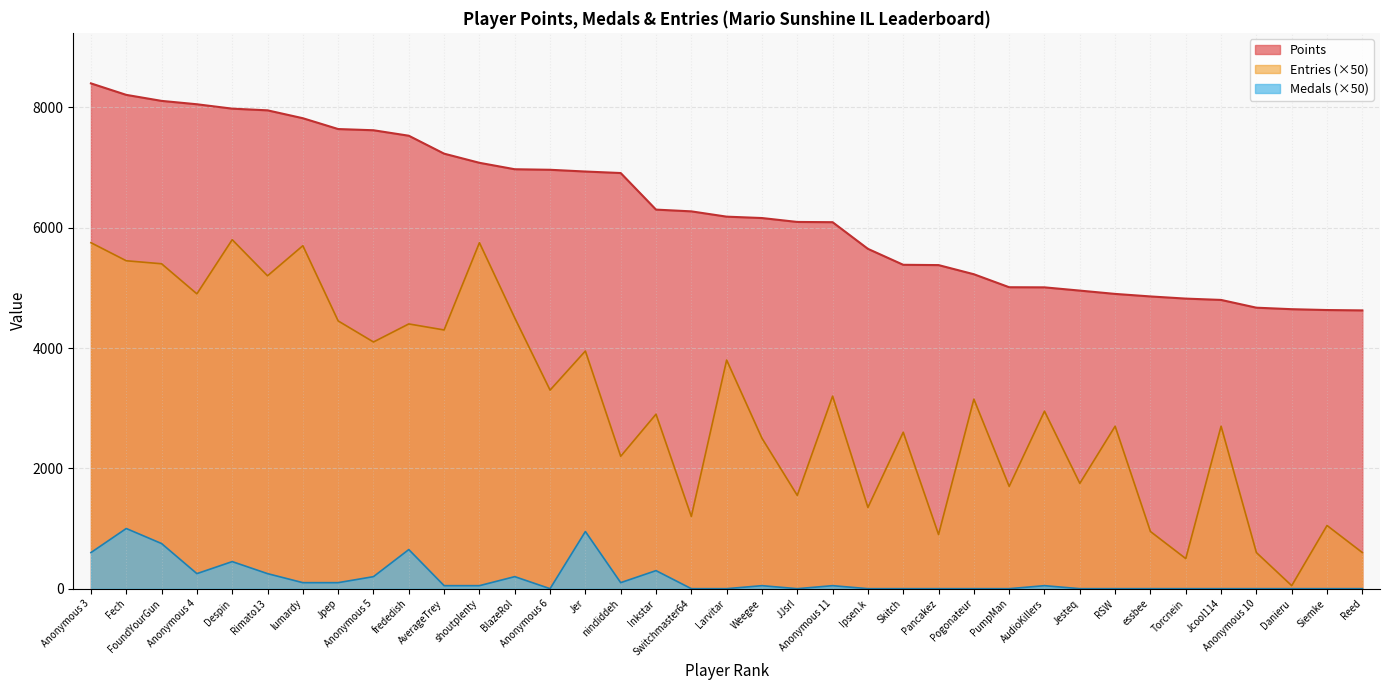

Reading left to right, what are all the values shown in this chart?

Points: Anonymous 3=8398	Fech=8207	FoundYourGun=8107	Anonymous 4=8051	Despin=7978	Rimato13=7950	lumardy=7819	Jpep=7639	Anonymous 5=7619	frededish=7528	AverageTrey=7230	shoutplenty=7078	BlazeRol=6971	Anonymous 6=6962	Jer=6933	nindiddeh=6908	Inkstar=6300	Switchmaster64=6271	Larvitar=6183	Weegee=6160	JJsrl=6095	Anonymous 11=6091	Ipsen.k=5648	Skitch=5383	Pancakez=5378	Pogonateur=5226	PumpMan=5010	AudioKillers=5008	Jesteq=4954	RSW=4899	essbee=4857	Torcnein=4821	Jcool114=4799	Anonymous 10=4670	Danieru=4645	Siemke=4631	Reed=4625
Medals: Anonymous 3=600	Fech=1000	FoundYourGun=750	Anonymous 4=250	Despin=450	Rimato13=250	lumardy=100	Jpep=100	Anonymous 5=200	frededish=650	AverageTrey=50	shoutplenty=50	BlazeRol=200	Anonymous 6=0	Jer=950	nindiddeh=100	Inkstar=300	Switchmaster64=0	Larvitar=0	Weegee=50	JJsrl=0	Anonymous 11=50	Ipsen.k=0	Skitch=0	Pancakez=0	Pogonateur=0	PumpMan=0	AudioKillers=50	Jesteq=0	RSW=0	essbee=0	Torcnein=0	Jcool114=0	Anonymous 10=0	Danieru=0	Siemke=0	Reed=0
Entries: Anonymous 3=5750	Fech=5450	FoundYourGun=5400	Anonymous 4=4900	Despin=5800	Rimato13=5200	lumardy=5700	Jpep=4450	Anonymous 5=4100	frededish=4400	AverageTrey=4300	shoutplenty=5750	BlazeRol=4500	Anonymous 6=3300	Jer=3950	nindiddeh=2200	Inkstar=2900	Switchmaster64=1200	Larvitar=3800	Weegee=2500	JJsrl=1550	Anonymous 11=3200	Ipsen.k=1350	Skitch=2600	Pancakez=900	Pogonateur=3150	PumpMan=1700	AudioKillers=2950	Jesteq=1750	RSW=2700	essbee=950	Torcnein=500	Jcool114=2700	Anonymous 10=600	Danieru=50	Siemke=1050	Reed=600